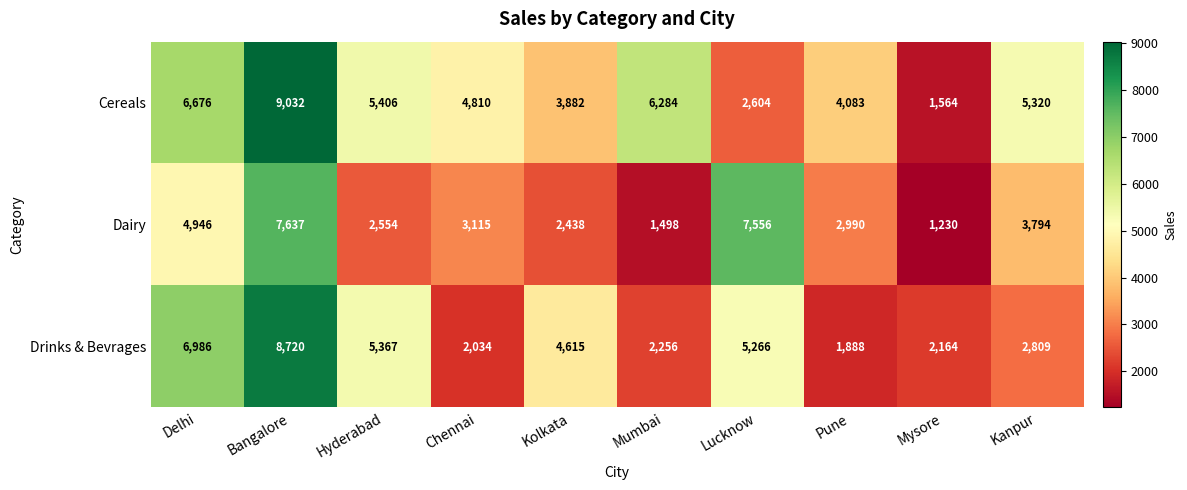

Between Chennai and Kolkata, which series saw the biggest shift?

Drinks & Bevrages